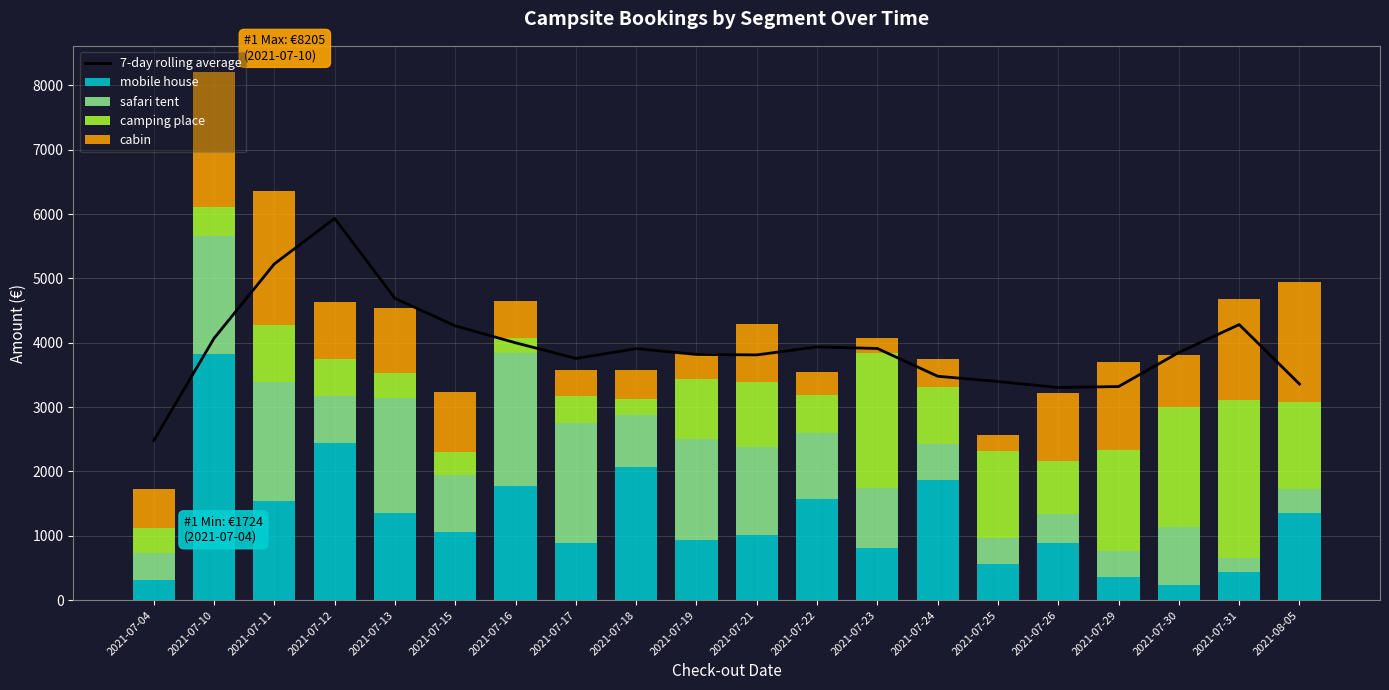

The value of camping place at 2021-07-17 is 193.1. True or false?

False